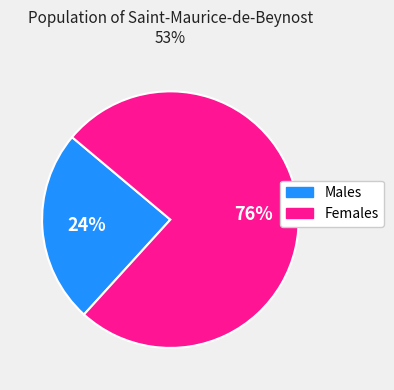

To the nearest percent, what is the average slice percentage?

50%